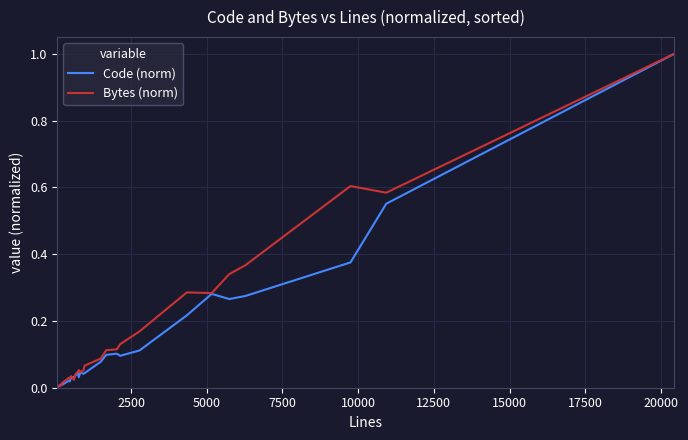

What is the greatest value displayed?

1.0